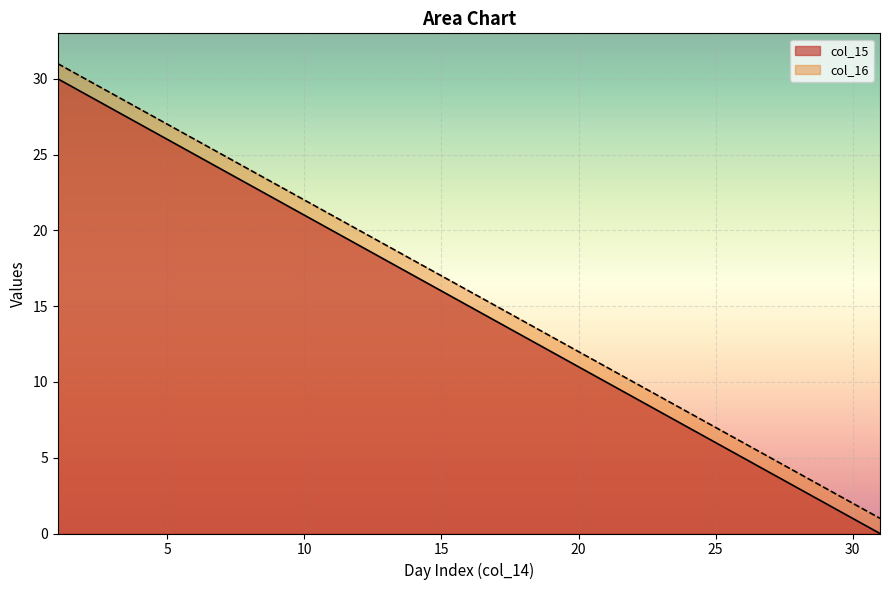

What is the difference between the highest and lowest values at 10?

1